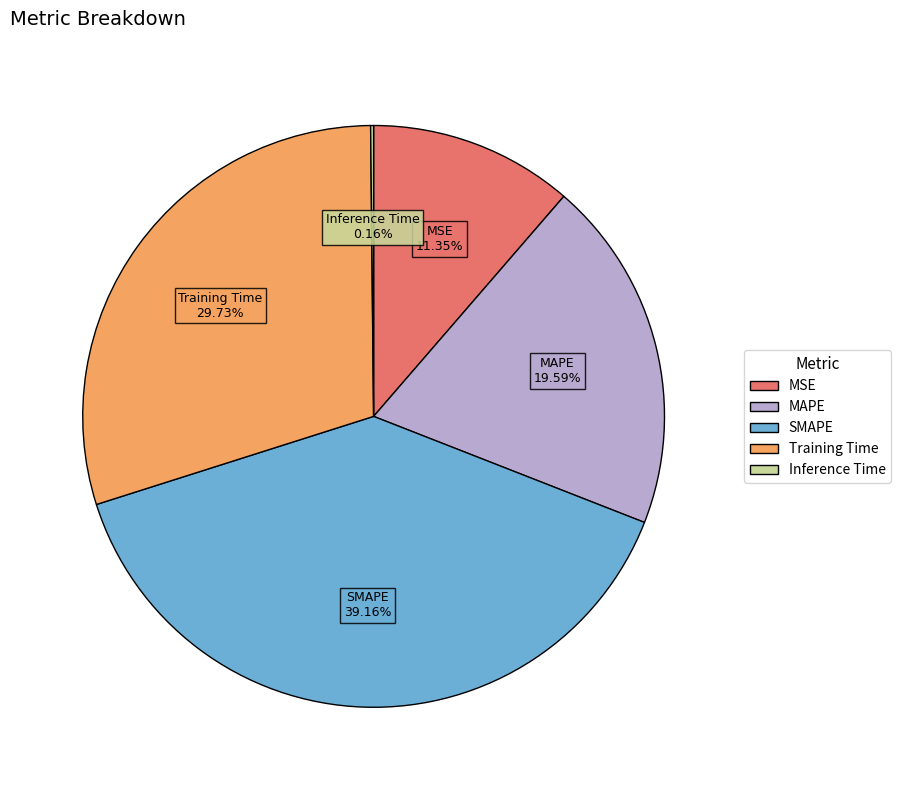

Which has a higher value, MSE or SMAPE?

SMAPE